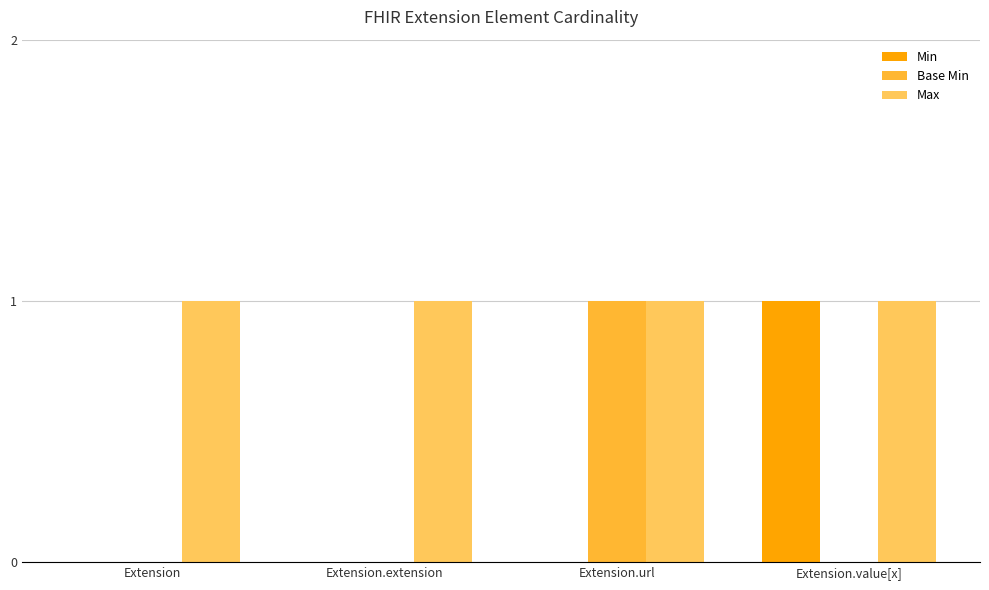

What is the sum of the Max values at Extension.url and Extension.extension?

2